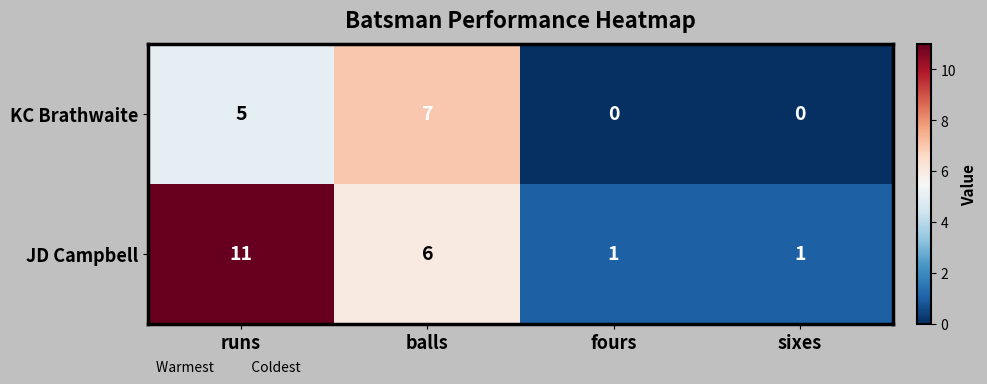

Rank the series by their average value, from highest to lowest.

JD Campbell, KC Brathwaite